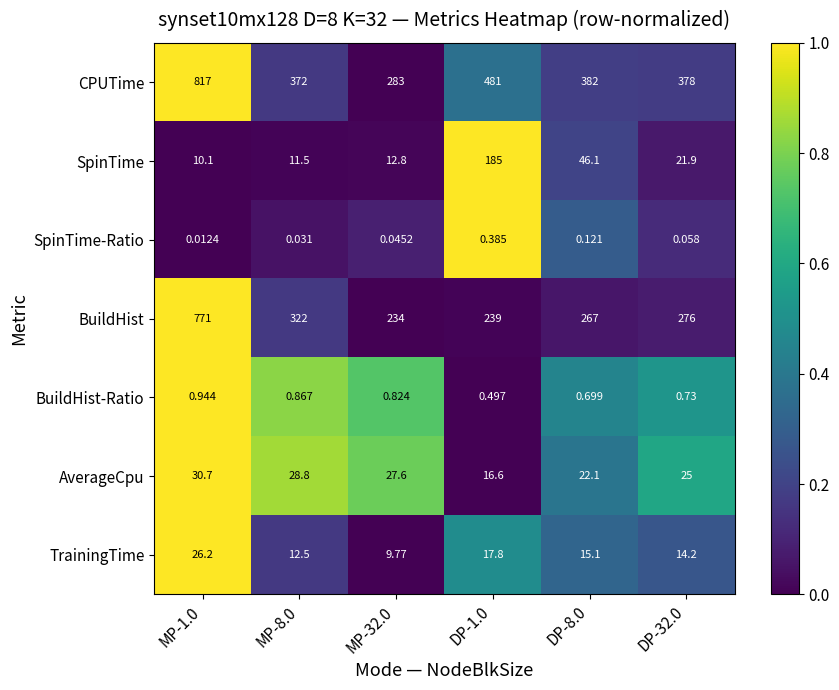

Which series has the largest total across all categories?

CPUTime